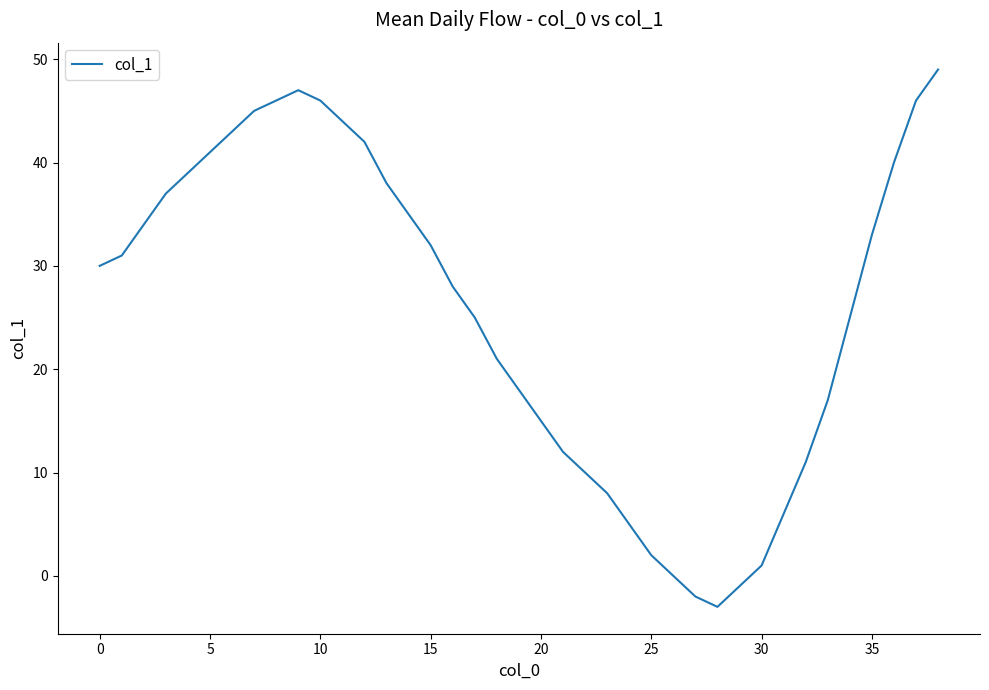

What is the smallest value displayed?

-3